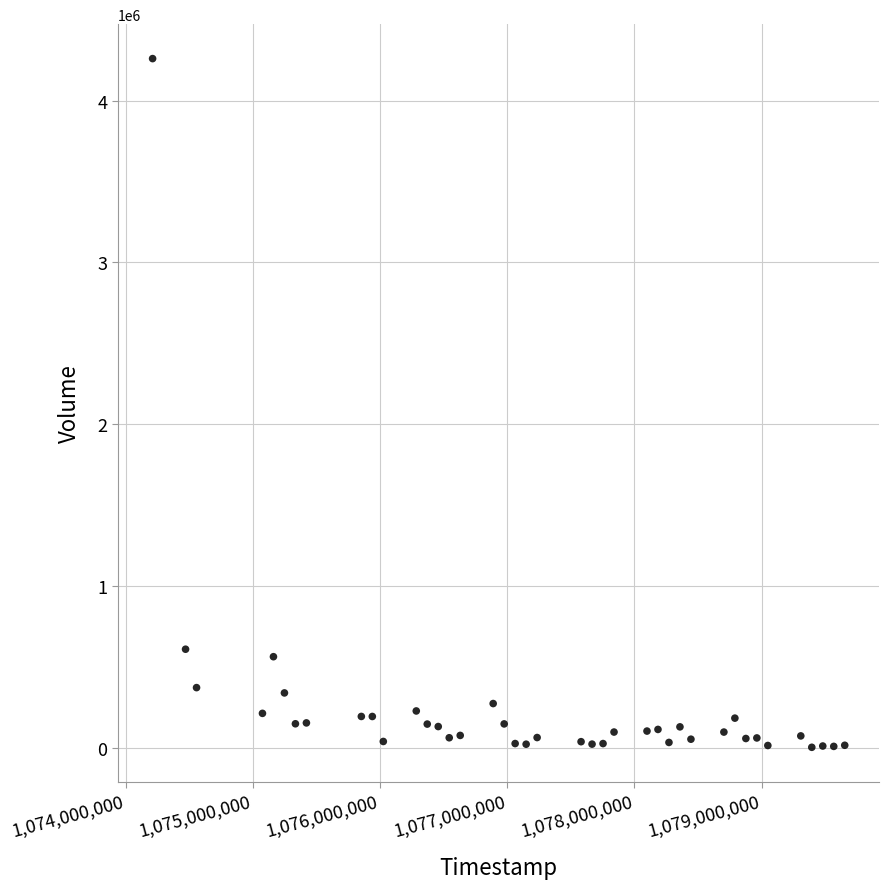

What is the range of X values (max minus min)?

5443200